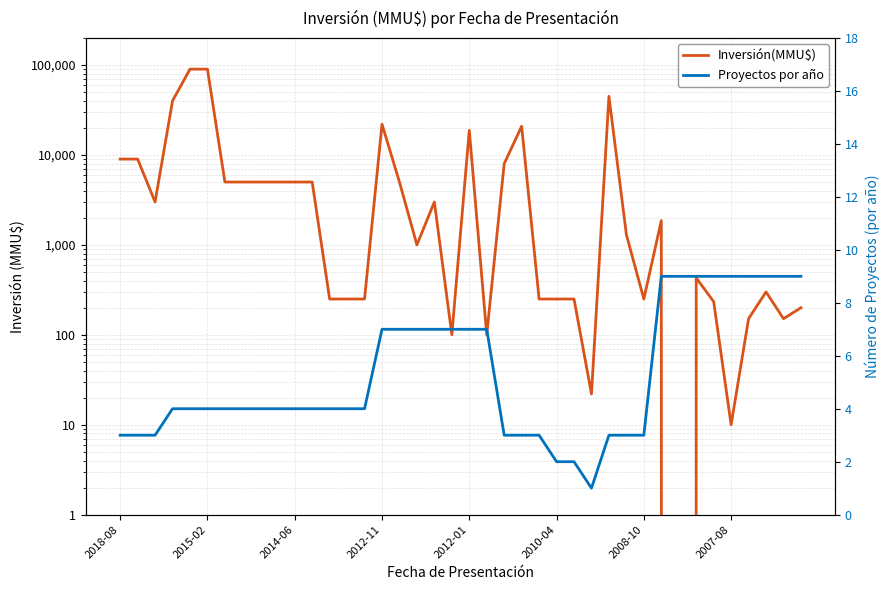

What are all the series names shown in the legend?

Inversión(MMU$), Proyectos por año